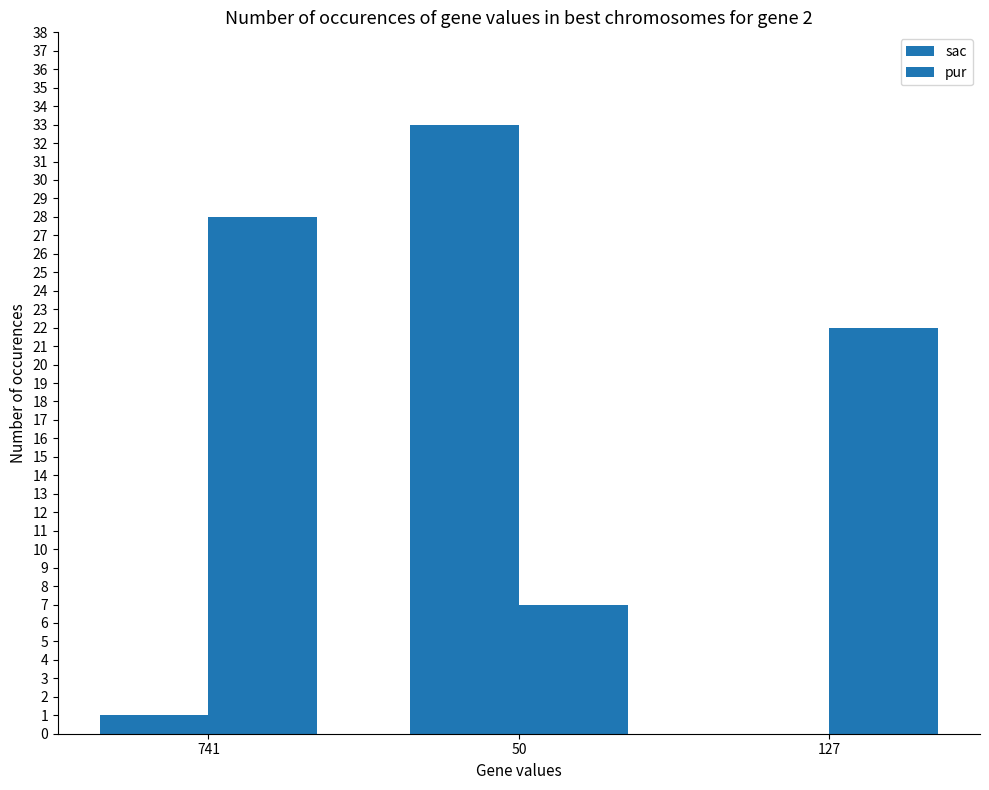

What is the maximum value shown in the chart?

33